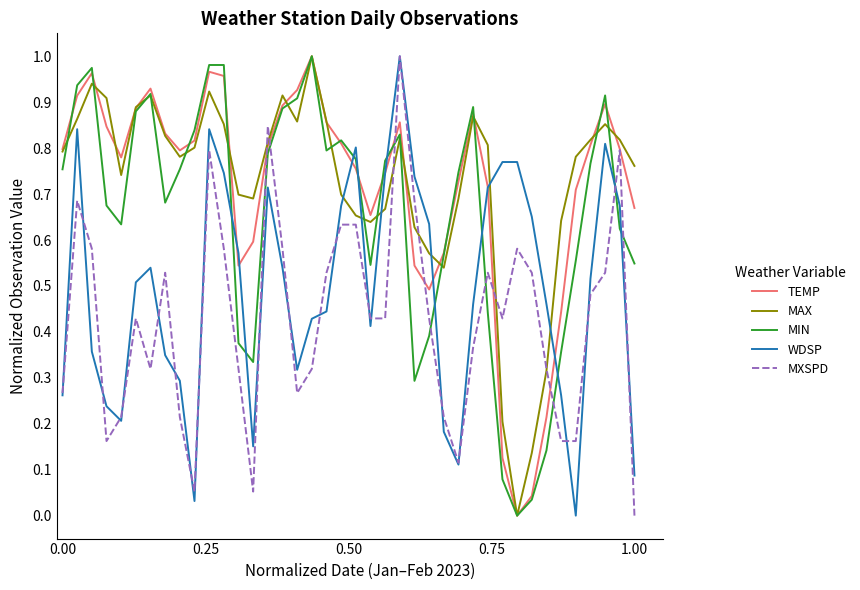

True or false: MXSPD and MIN cross at least once.

True